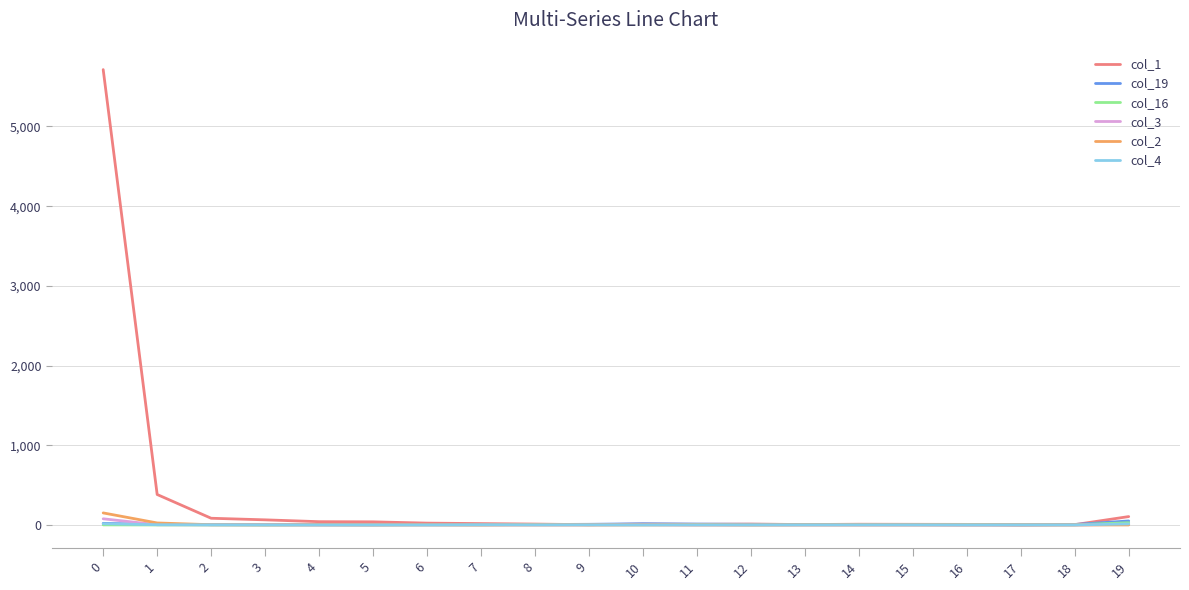

Which series has the largest total across all categories?

col_1